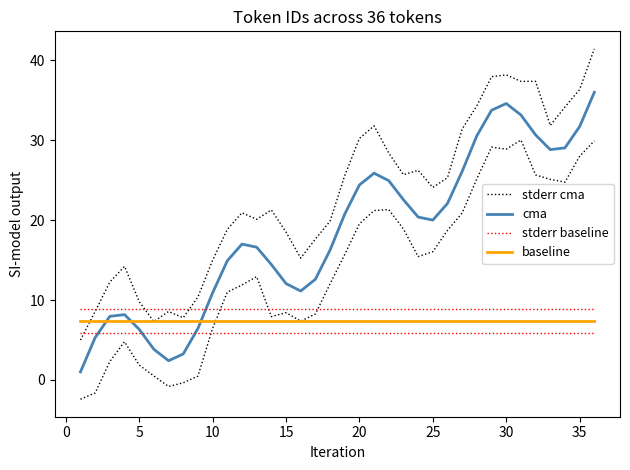

What is the value of the stderr cma point at the 23rd from the left?

25.7